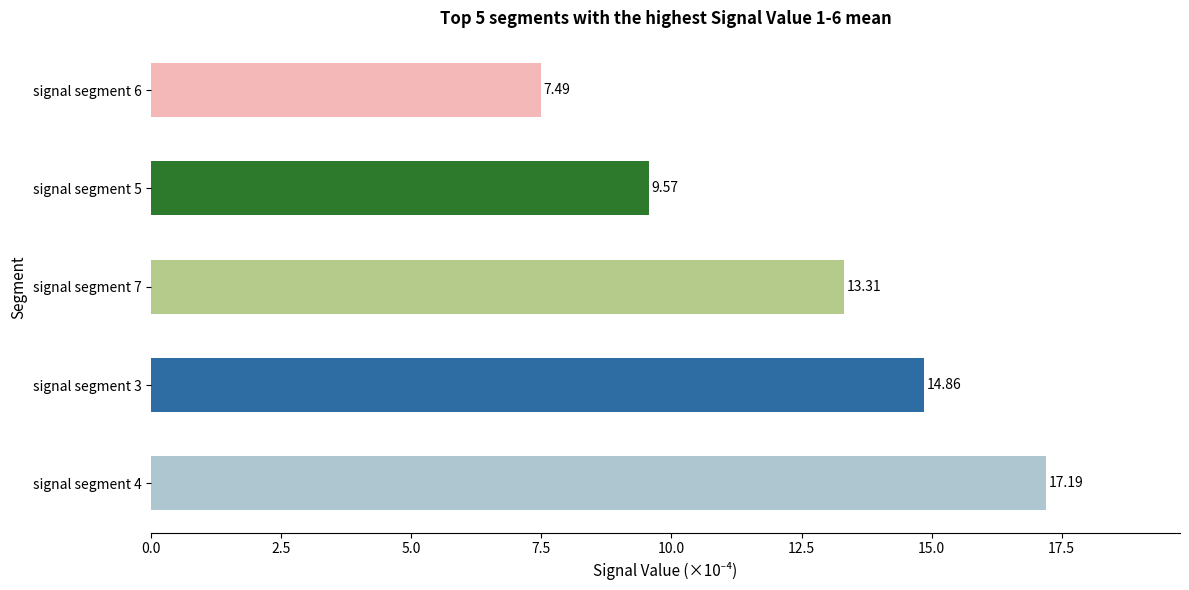

Where is the data nearest to the value 12?

signal segment 7